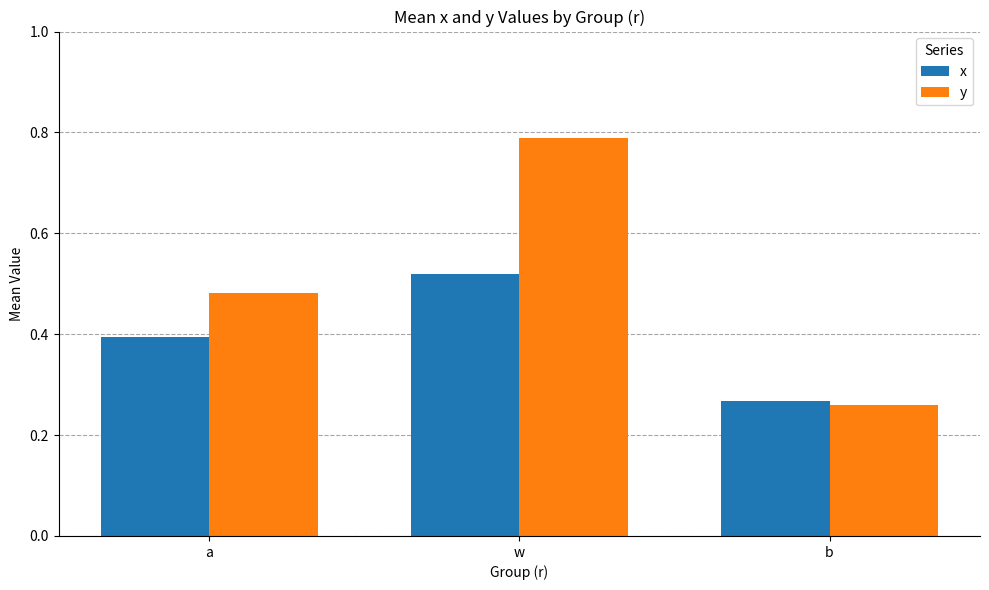

Which series has the largest range (max minus min)?

y